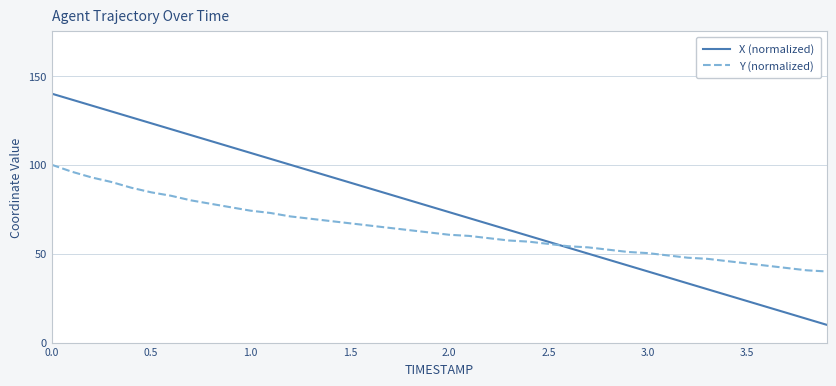

What is the maximum value shown in the chart?

140.0